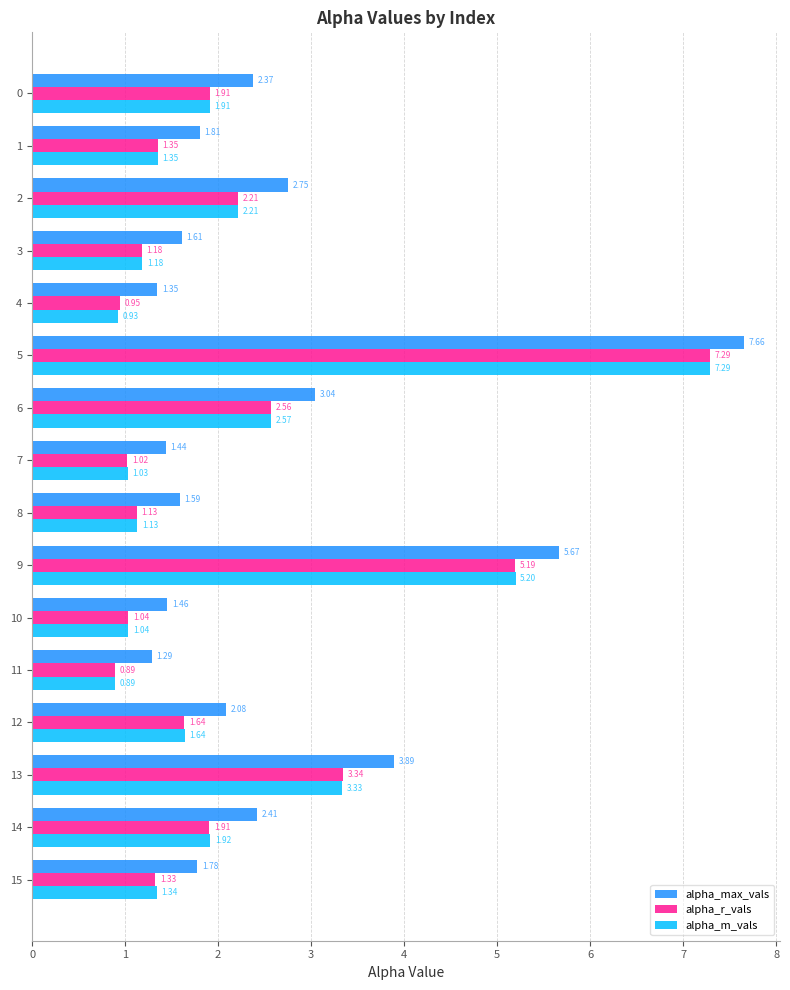

Between 1 and 4, which series saw the biggest shift?

alpha_max_vals